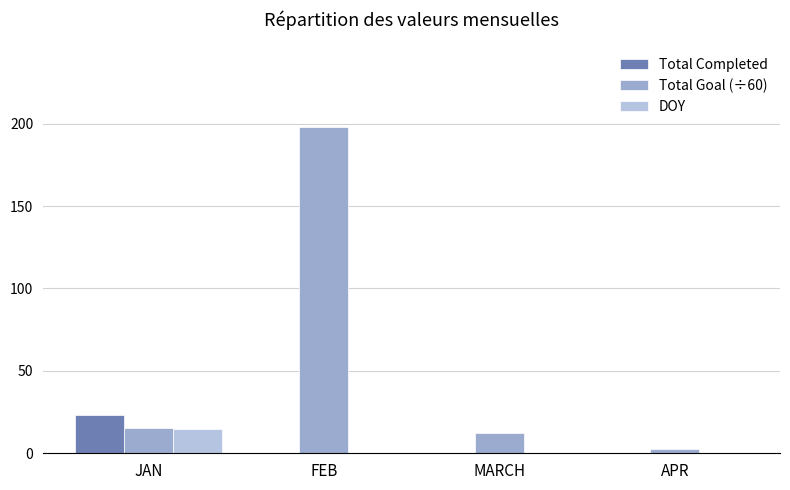

How many series are shown in this chart?

3